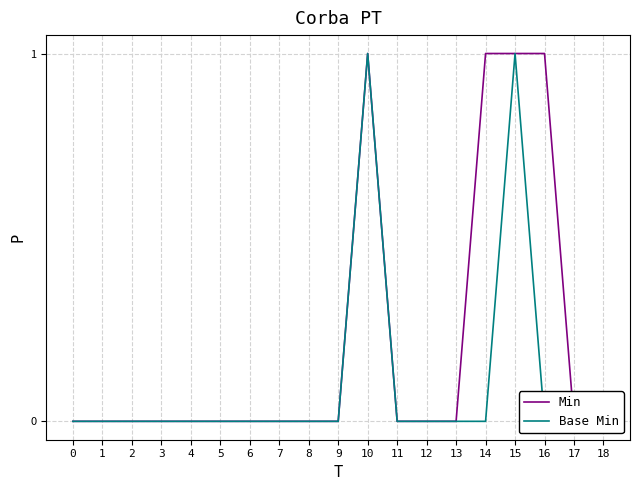

The value of Base Min at 0 is 1. True or false?

False